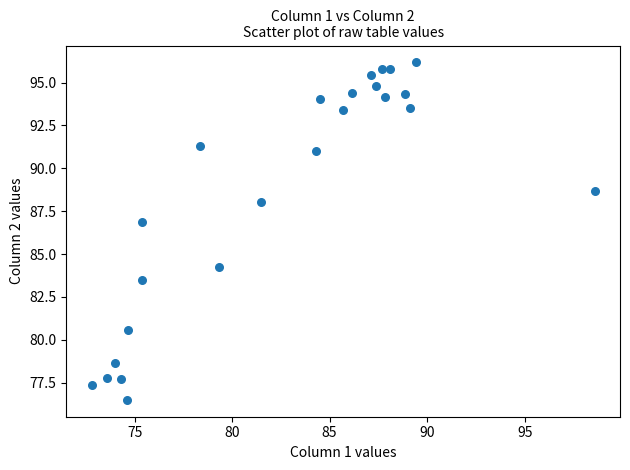

What Y value in the scatter plot is closest to 86?

86.8